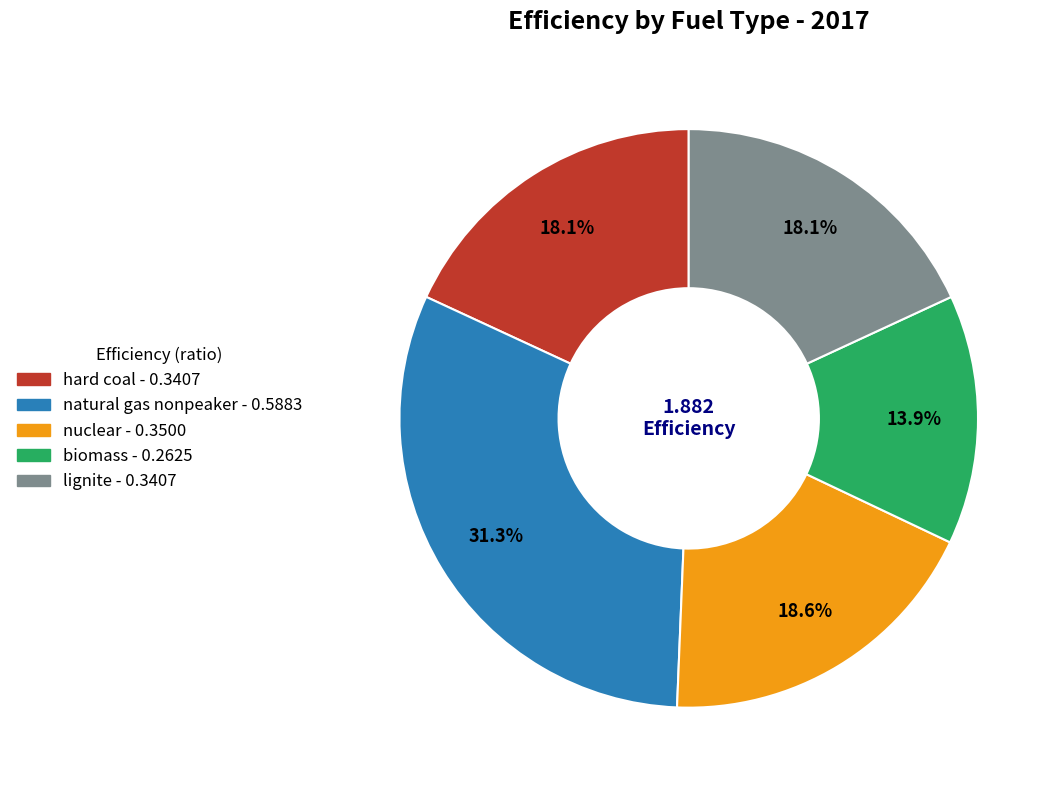

What is the smallest slice in the pie chart?

biomass